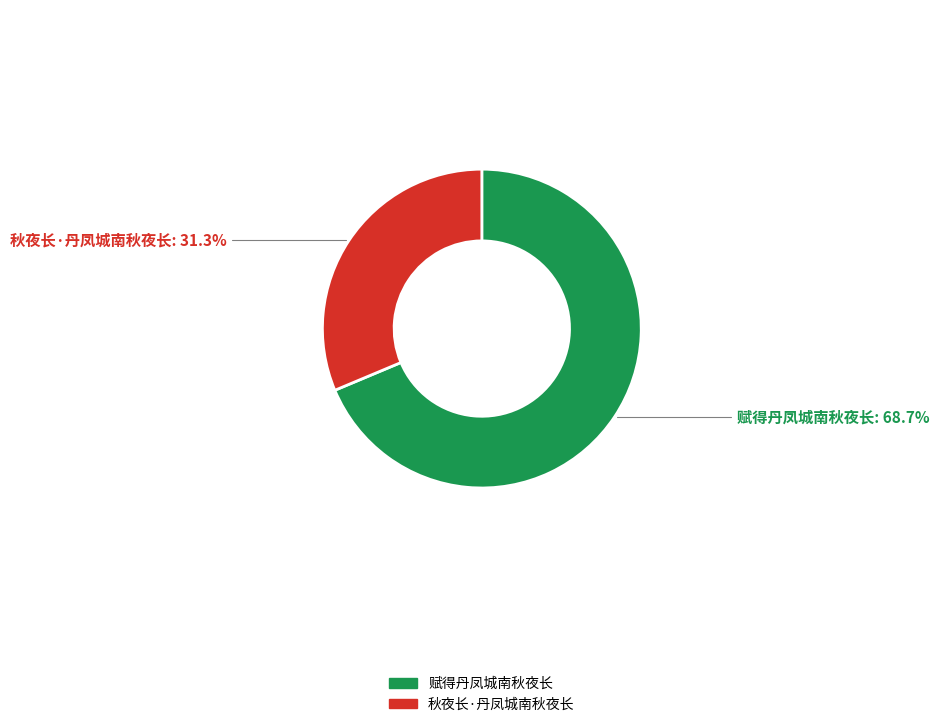

How many slices are in this pie chart?

2